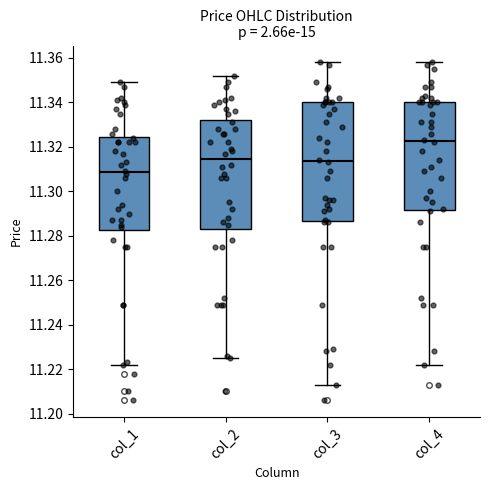

Which box's median line is the highest?

col_4